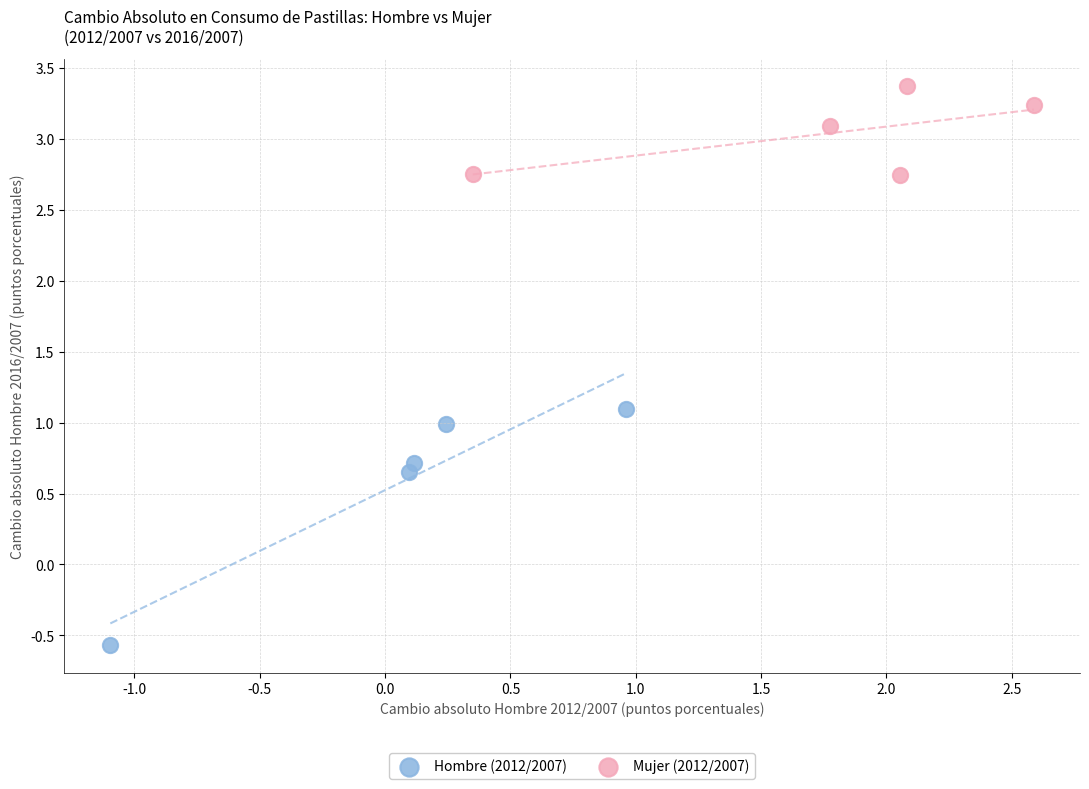

Which series contains the highest Y value?

Mujer (2012/2007)